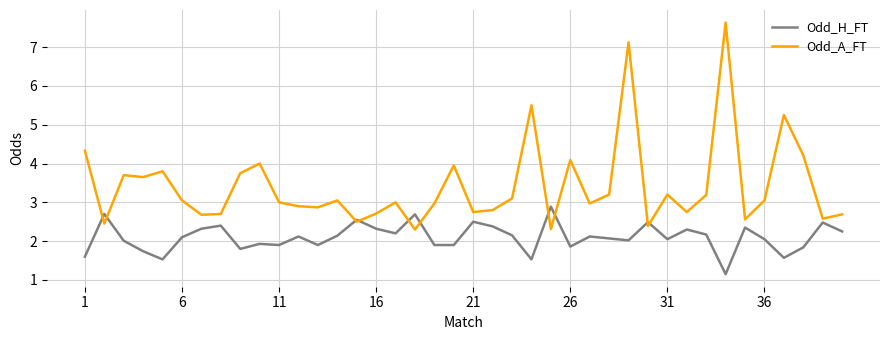

Which series has the largest range (max minus min)?

Odd_A_FT